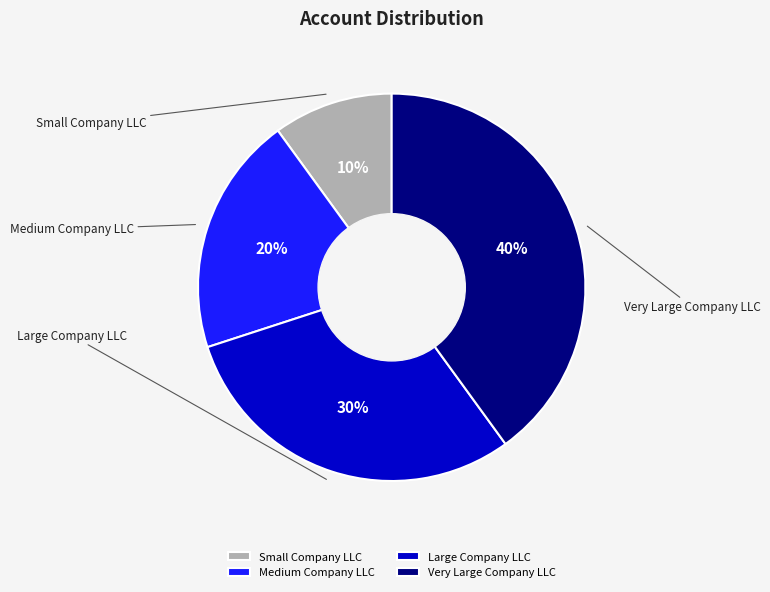

Which slice is the smallest?

Small Company LLC